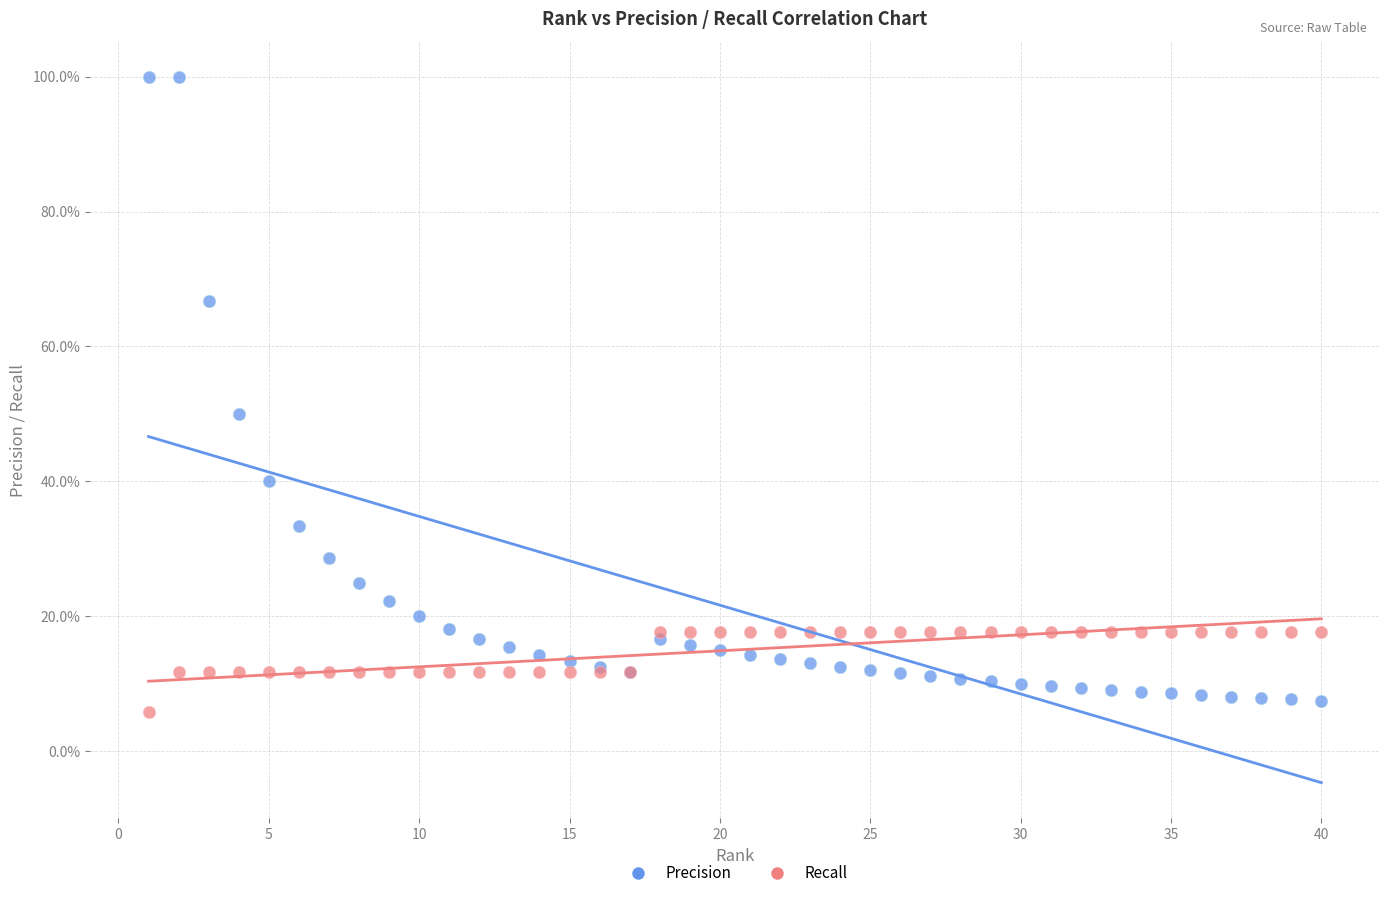

Which series has the widest spread of Y values?

Precision